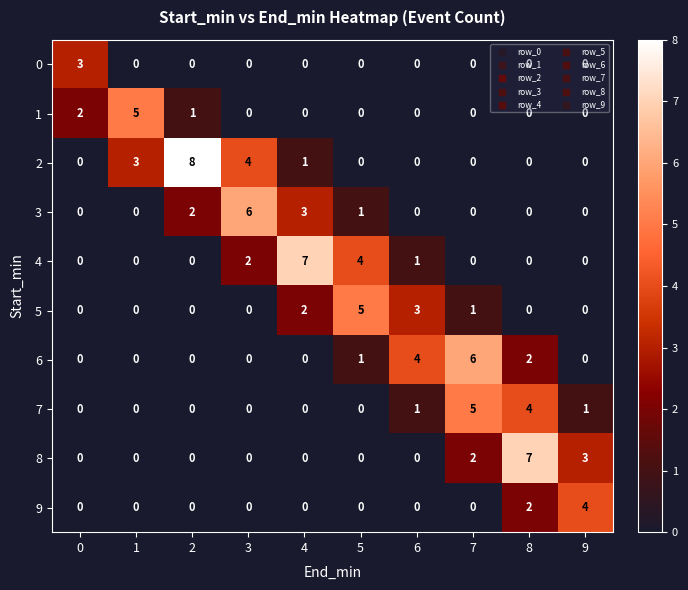

What is the maximum value shown in the chart?

8